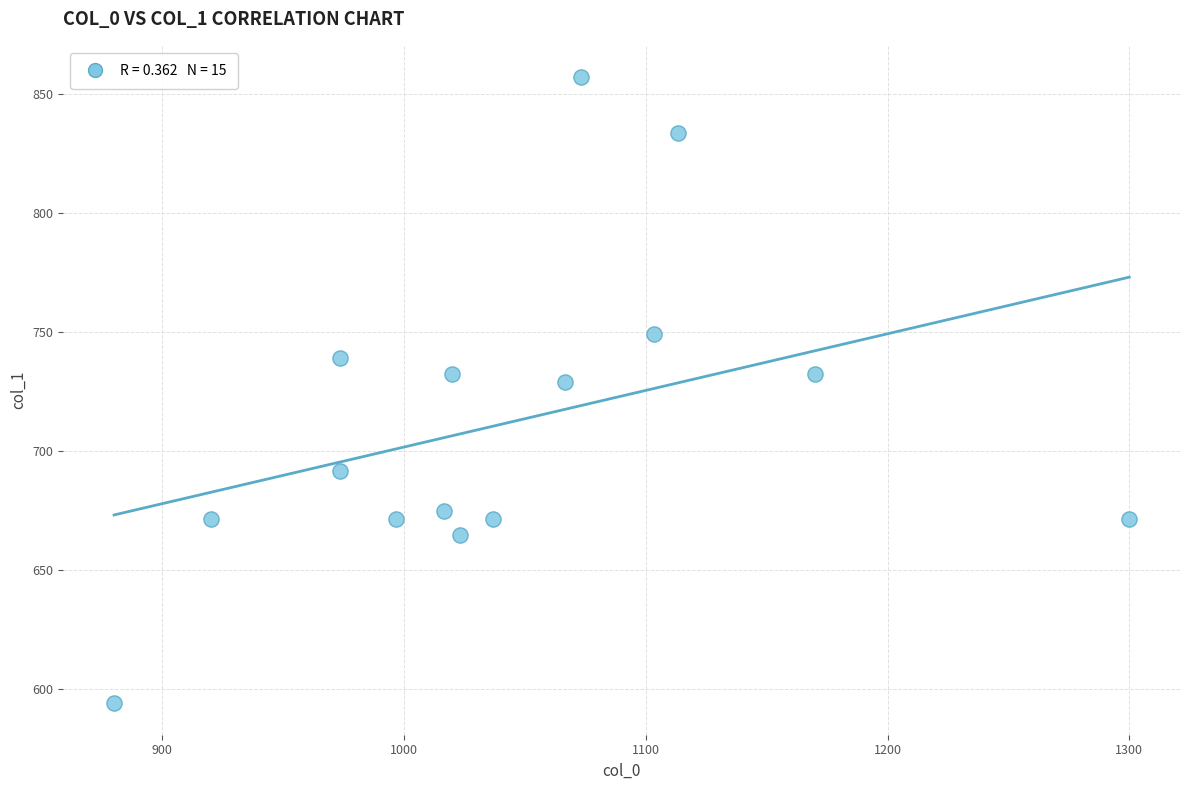

What is the range of X values (max minus min)?

420.0